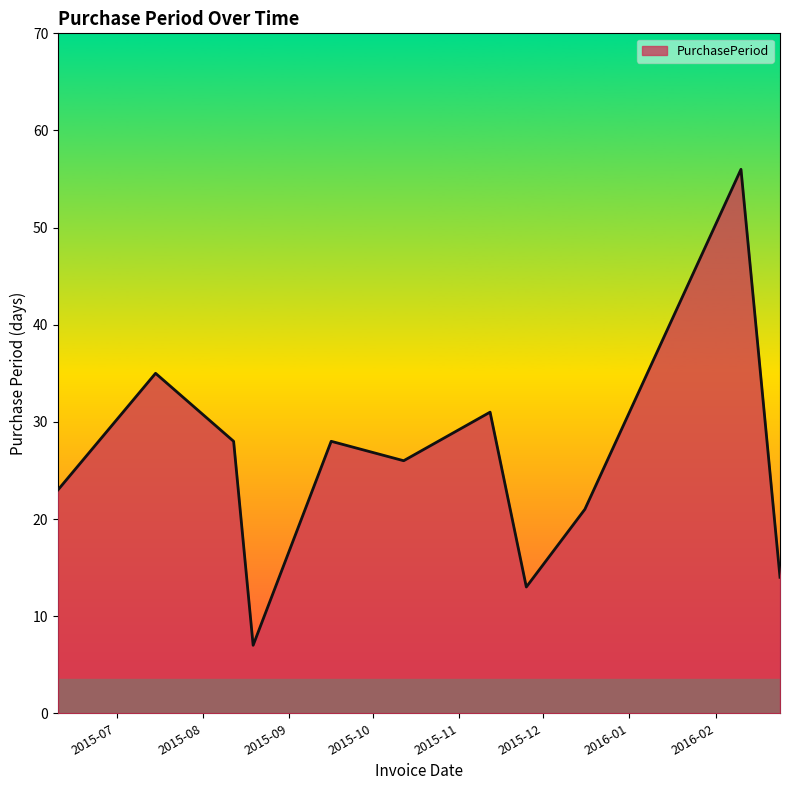

What is the smallest value displayed?

7